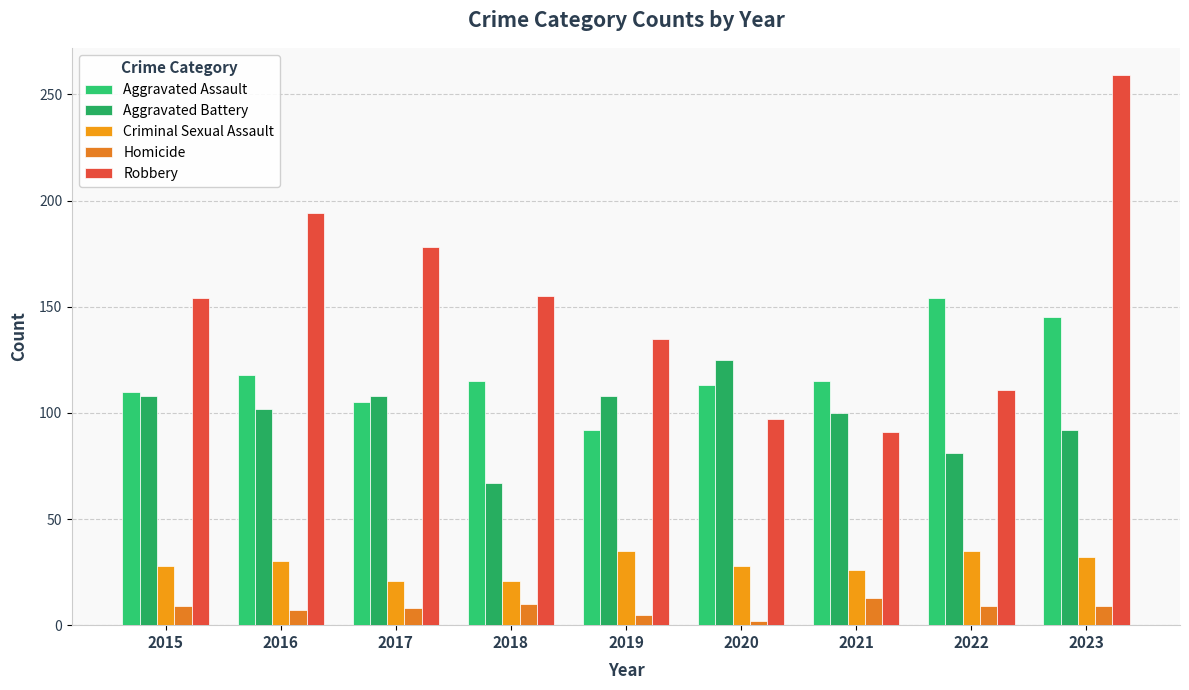

Where does the Homicide series first go above 9?

2018